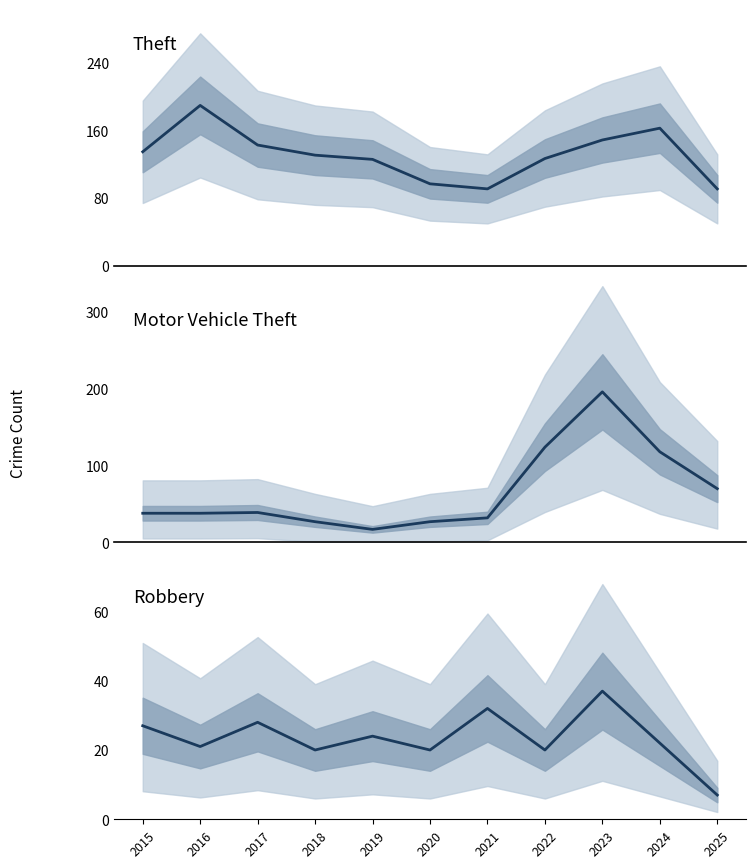

How many interior local valleys does the Robbery series have?

4